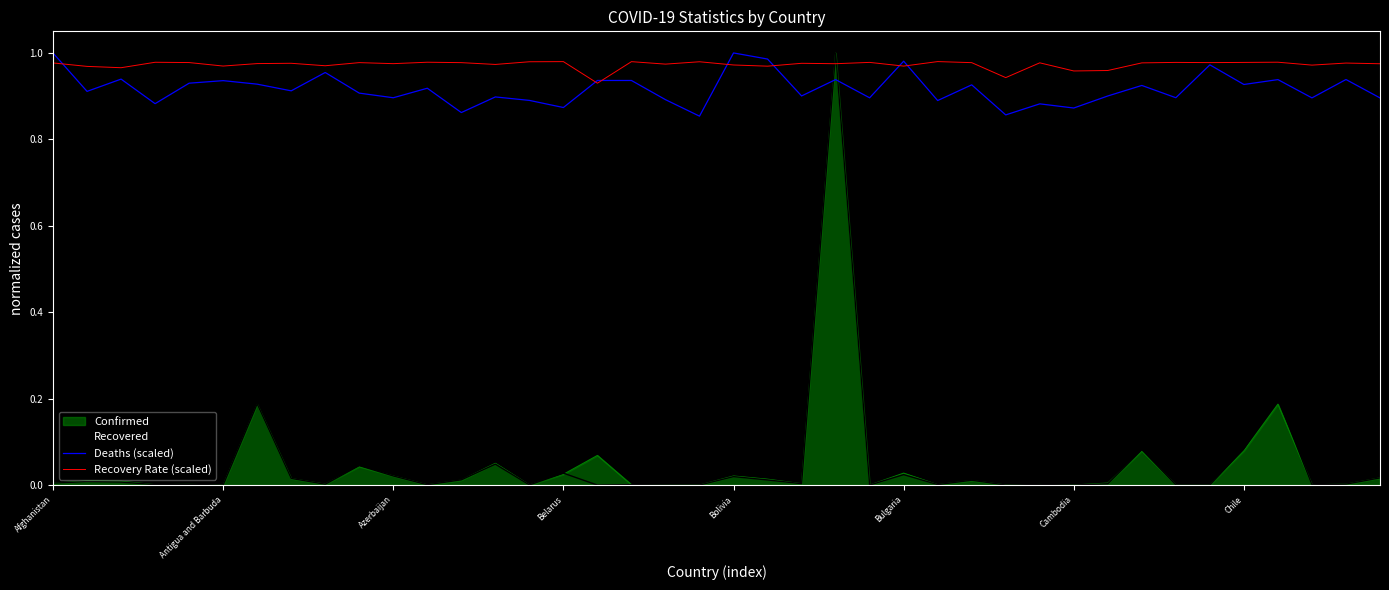

True or false: Deaths (scaled) and Confirmed intersect in this chart.

True